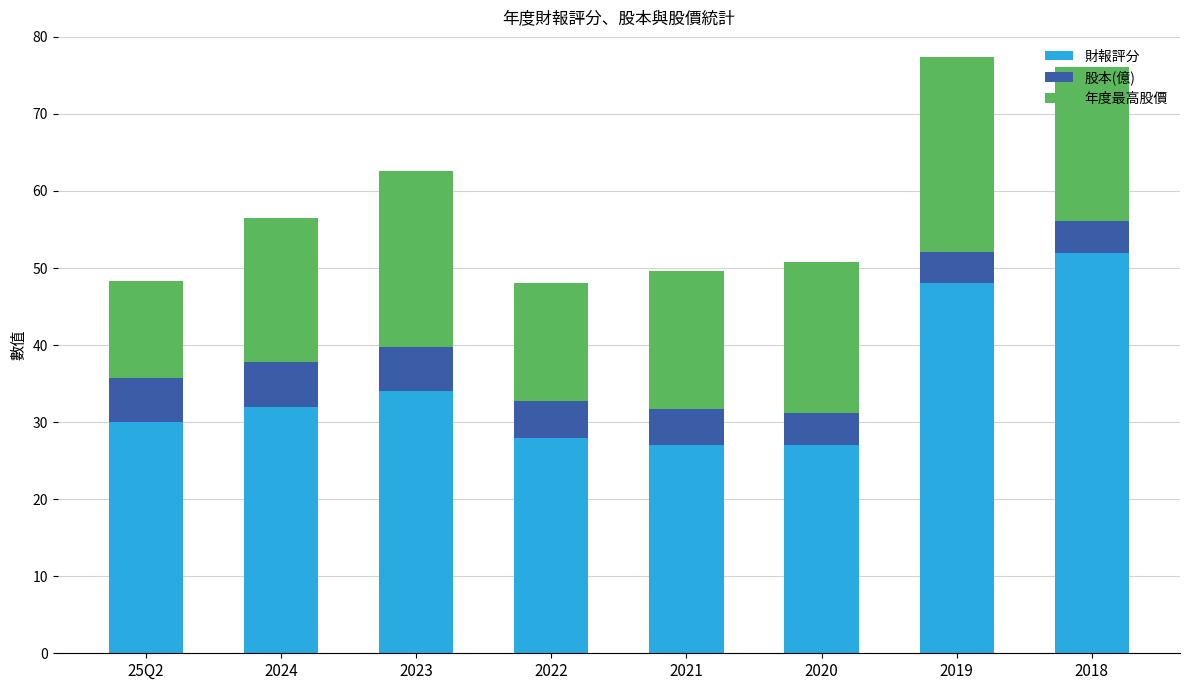

Is it true that 財報評分 equals 28.0 at 2022?

True